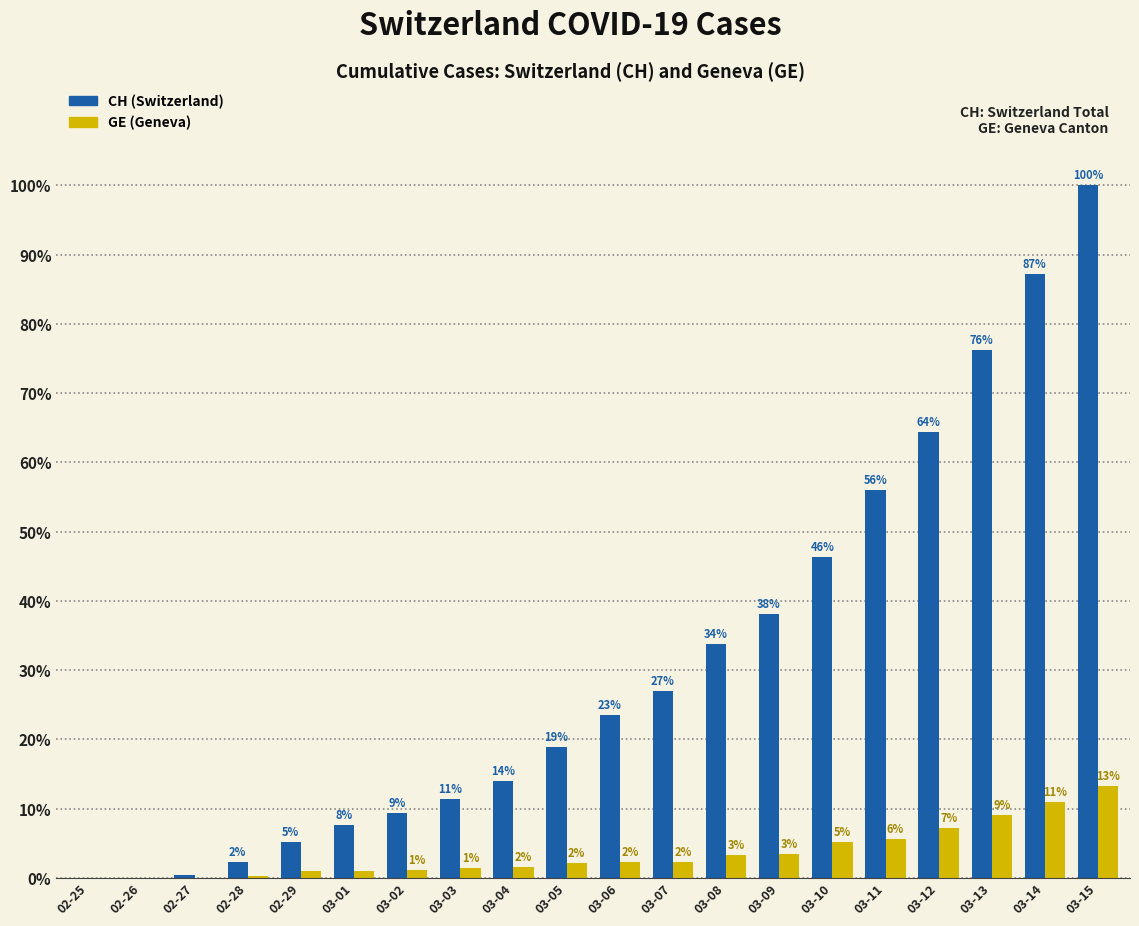

What are all the series names shown in the legend?

CH (Switzerland), GE (Geneva)